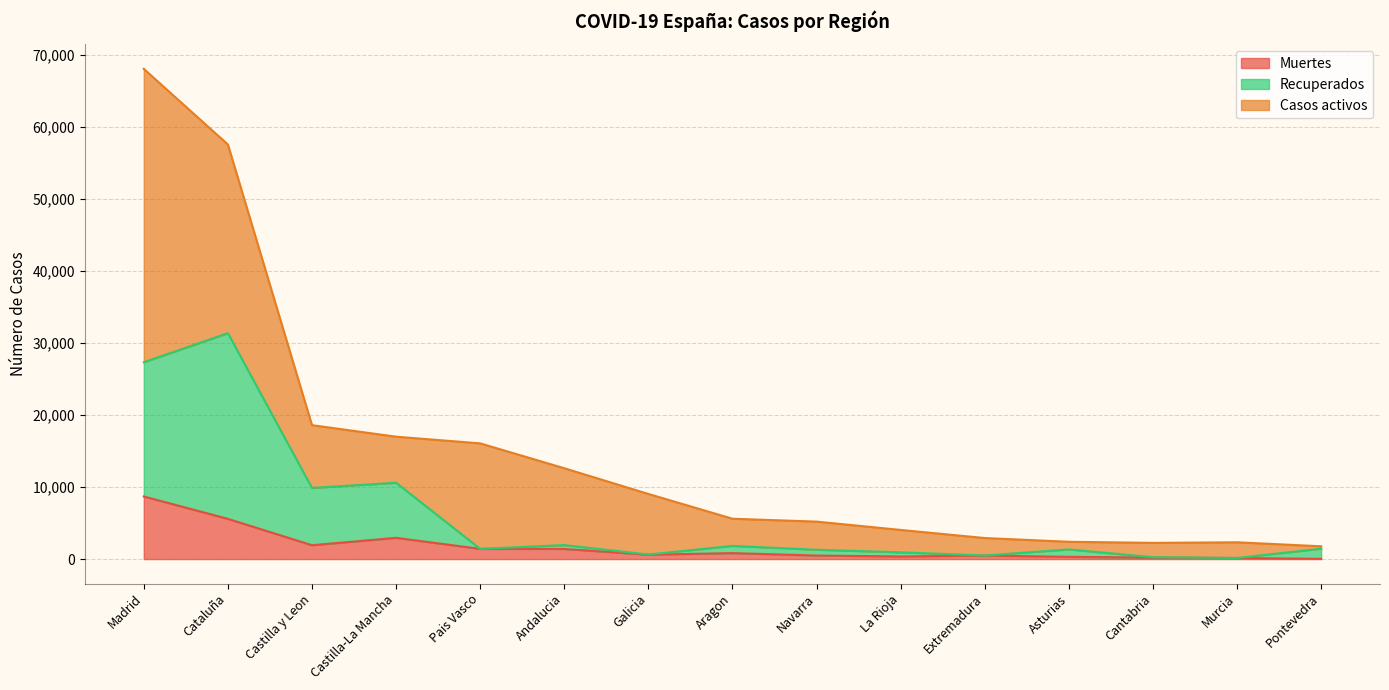

How many data points in Muertes are above 604?

7